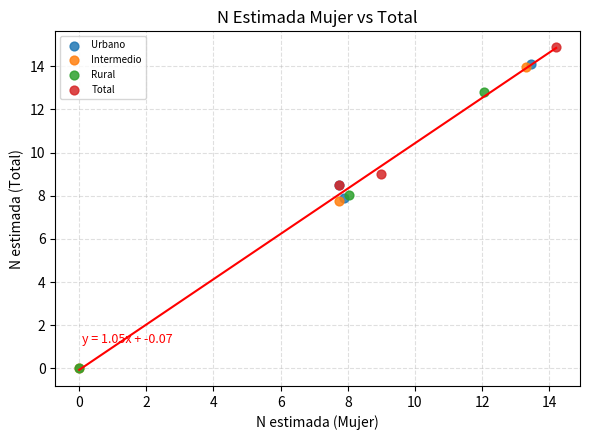

Which series reaches the maximum Y coordinate?

Total